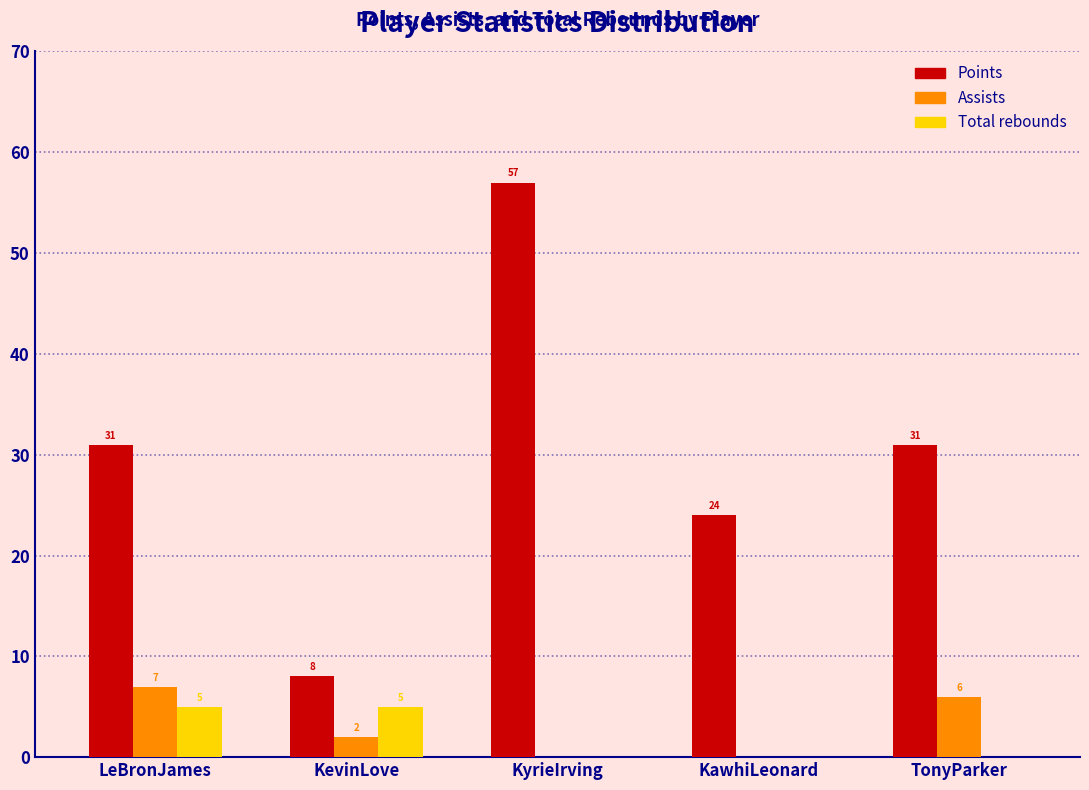

Reading left to right, transcribe all the data shown in this chart.

Points: LeBronJames=31	KevinLove=8	KyrieIrving=57	KawhiLeonard=24	TonyParker=31
Assists: LeBronJames=7	KevinLove=2	KyrieIrving=0	KawhiLeonard=0	TonyParker=6
Total rebounds: LeBronJames=5	KevinLove=5	KyrieIrving=0	KawhiLeonard=0	TonyParker=0